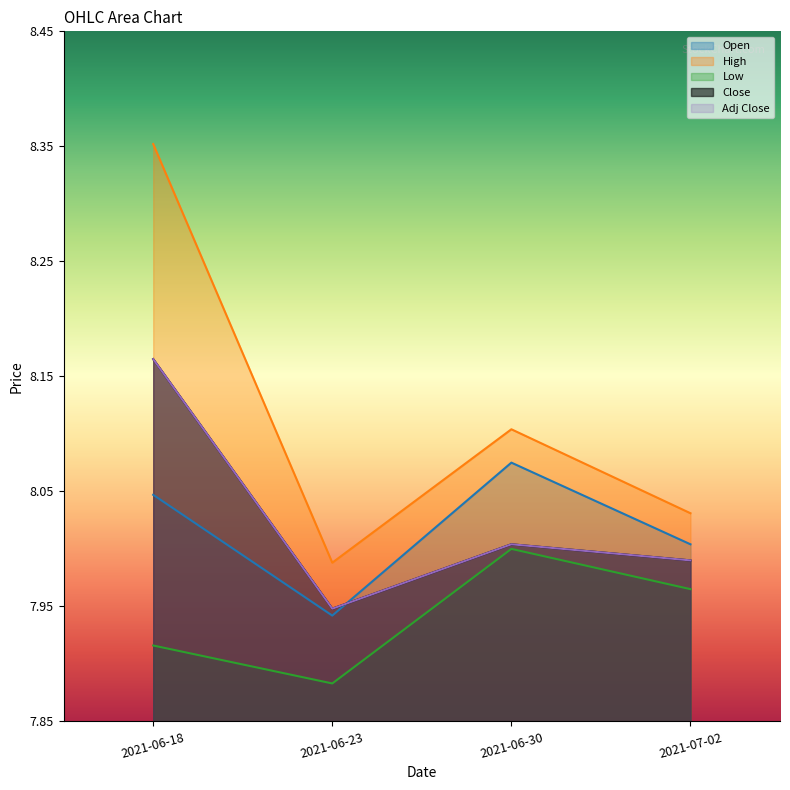

What is the greatest value displayed?

8.4